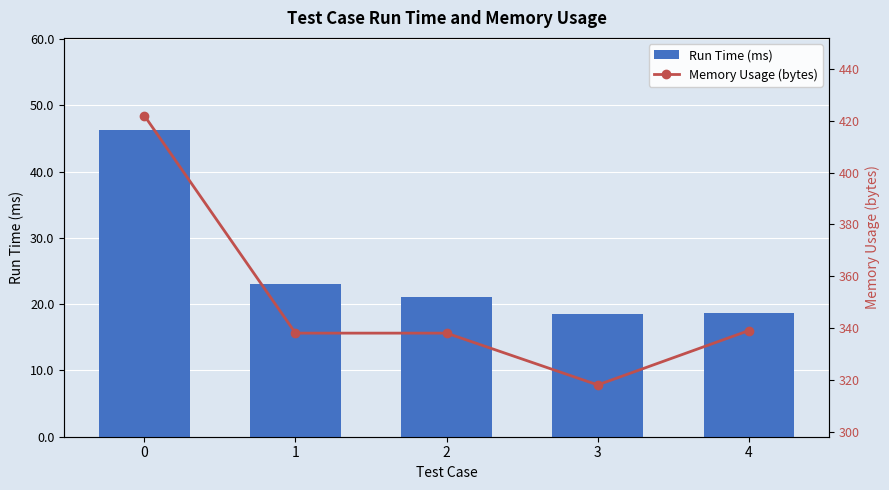

The Run Time (ms) series shows 10.5 at 4. True or false?

False